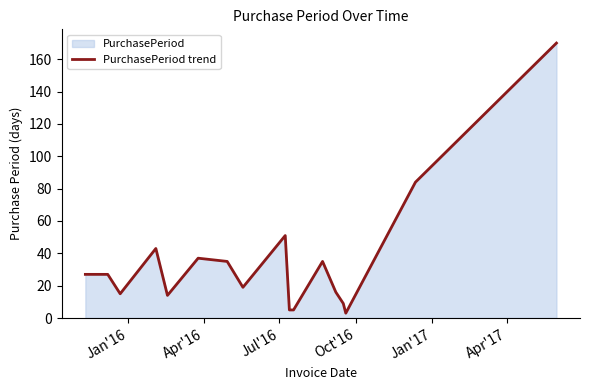

What is the value of the 7th point from the left?

35